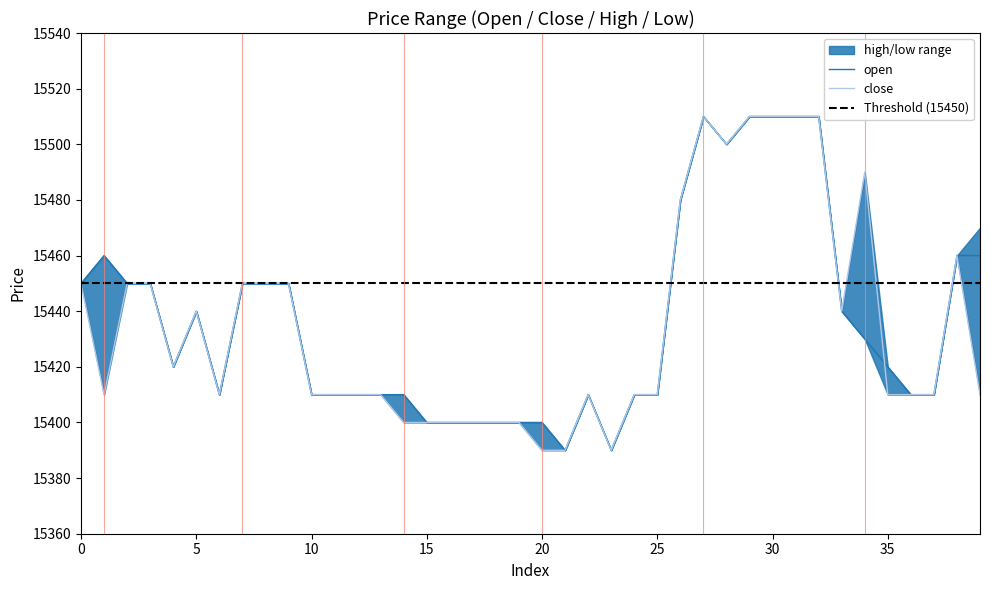

What is the value of the close point at the 7th from the left?

15410